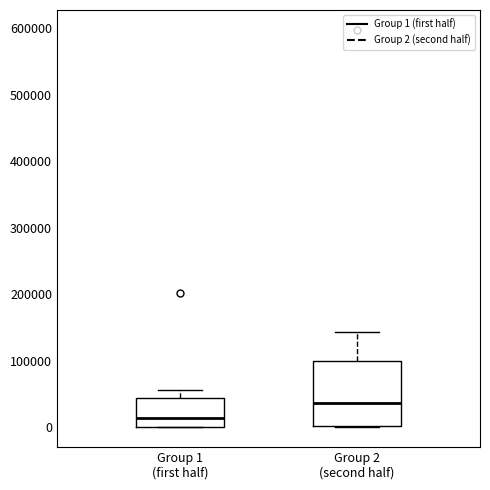

Reading left to right, read every box against the y-axis: the position of its median line, the range the box covers, and the ends of its whiskers. The values are not printed on the chart, so give them approximately, as read against the axis.

Group 1 (first half): median 10000, box 0 to 40000, whiskers 0 to 60000
Group 2 (second half): median 40000, box 0 to 100000, whiskers 0 to 140000